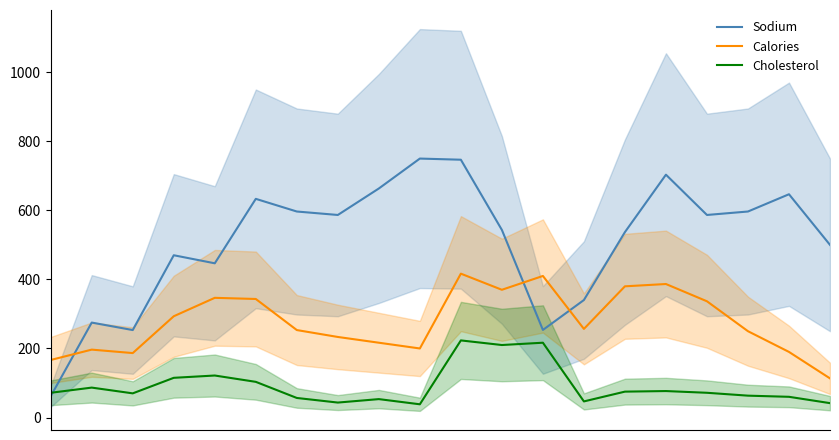

Rank the series by their average value, from lowest to highest.

Cholesterol, Calories, Sodium